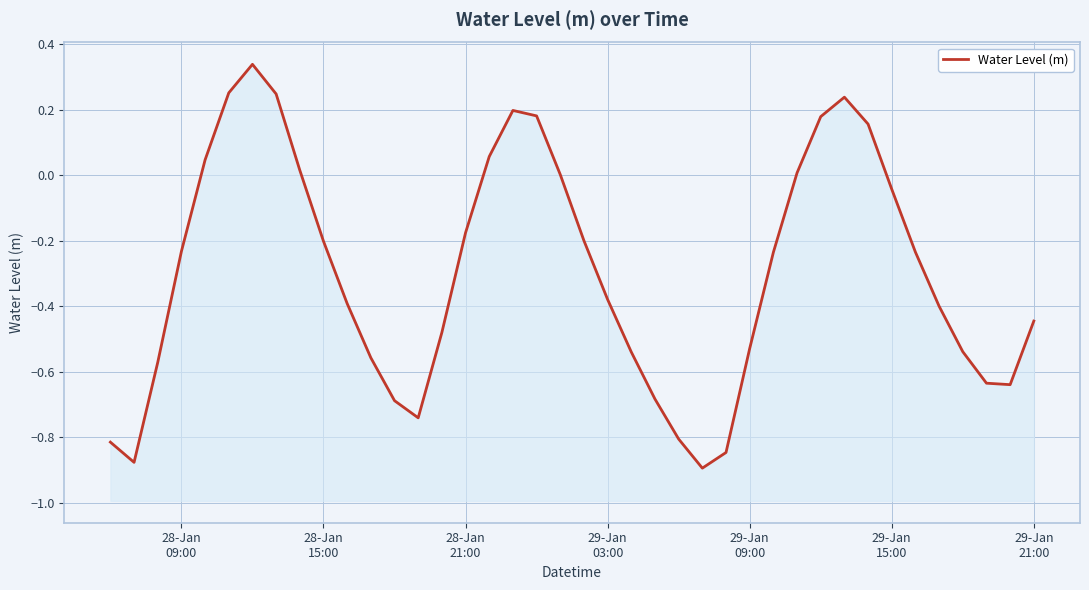

How many interior local peaks (higher than both neighbors) does the data have?

3